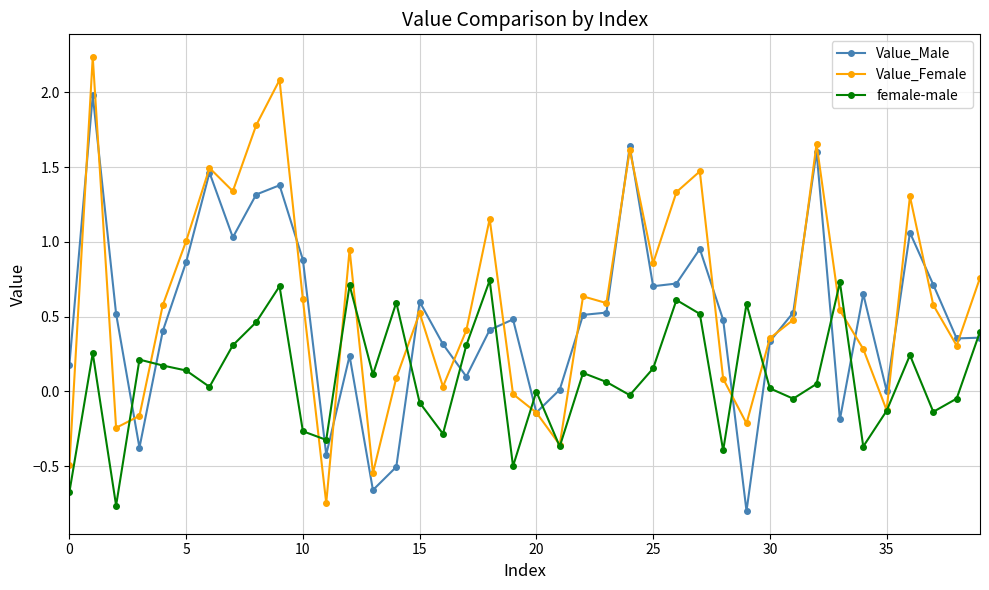

List the series in order of their peak value, highest first.

Value_Female, Value_Male, female-male